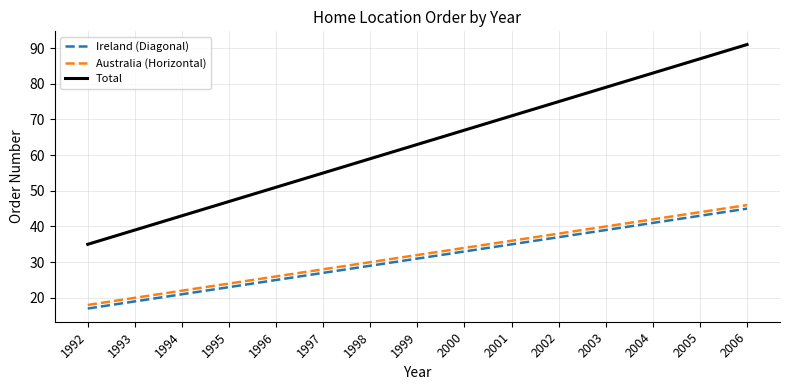

What is the minimum value shown in the chart?

17